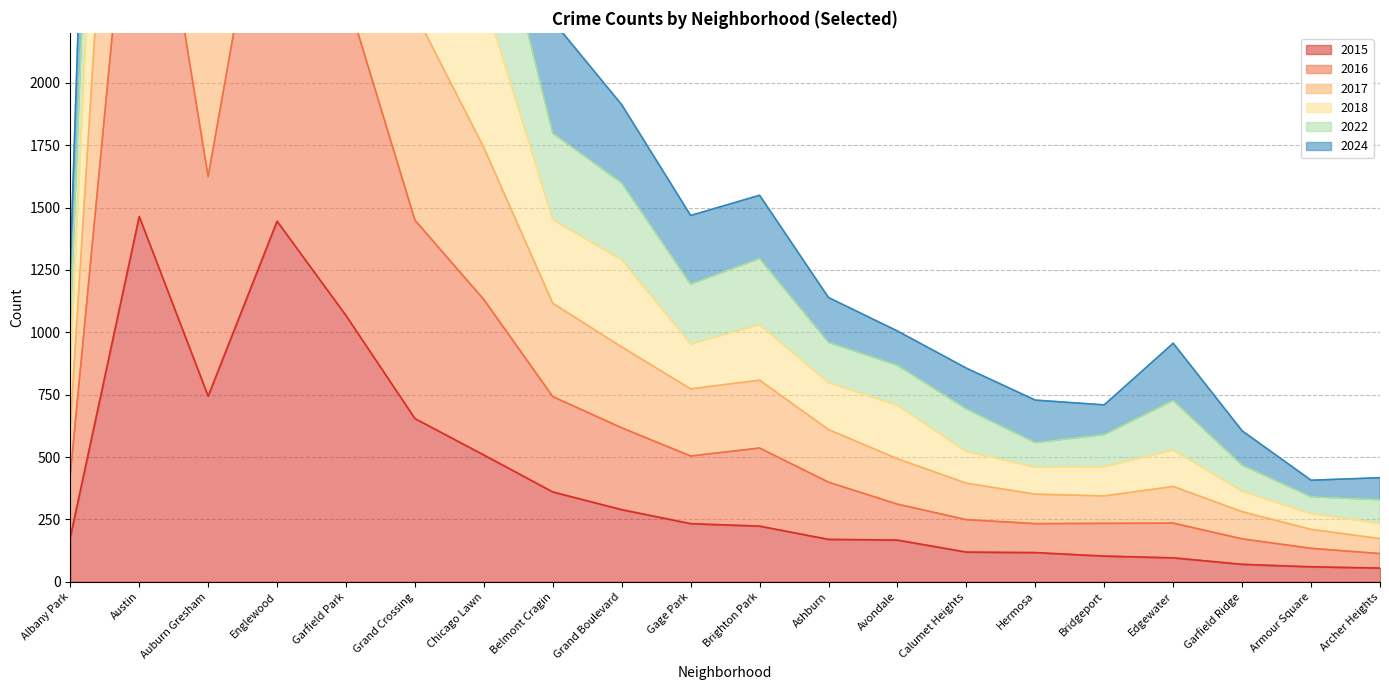

True or false: 2018 has more than 2 points higher than both neighbors.

True